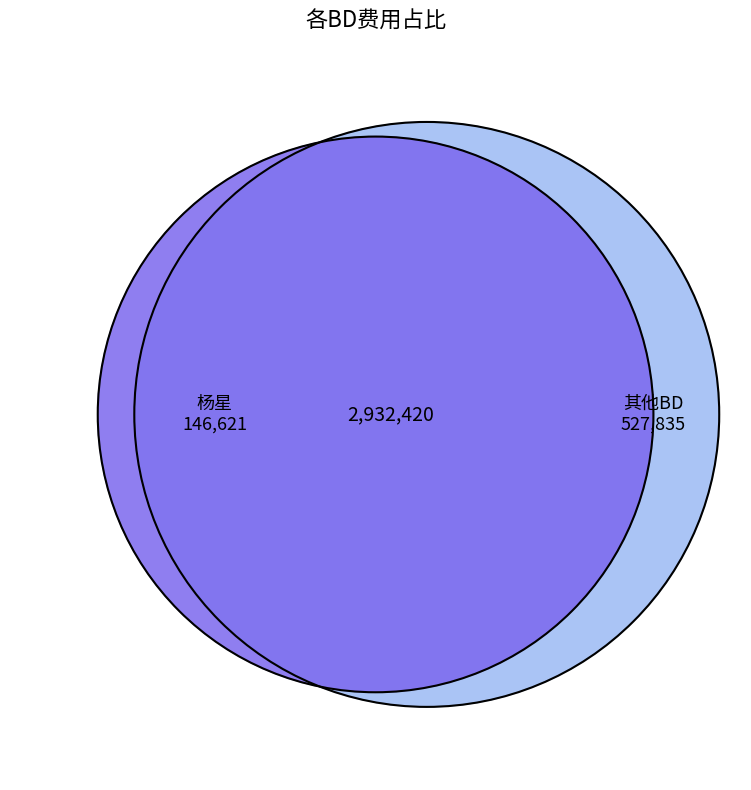

Is there any slice that represents more than half of the pie?

No